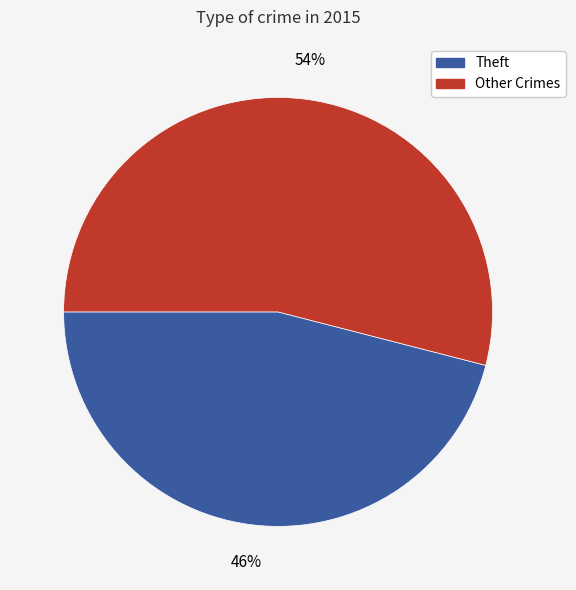

To the nearest percent, what is the average slice percentage?

50%